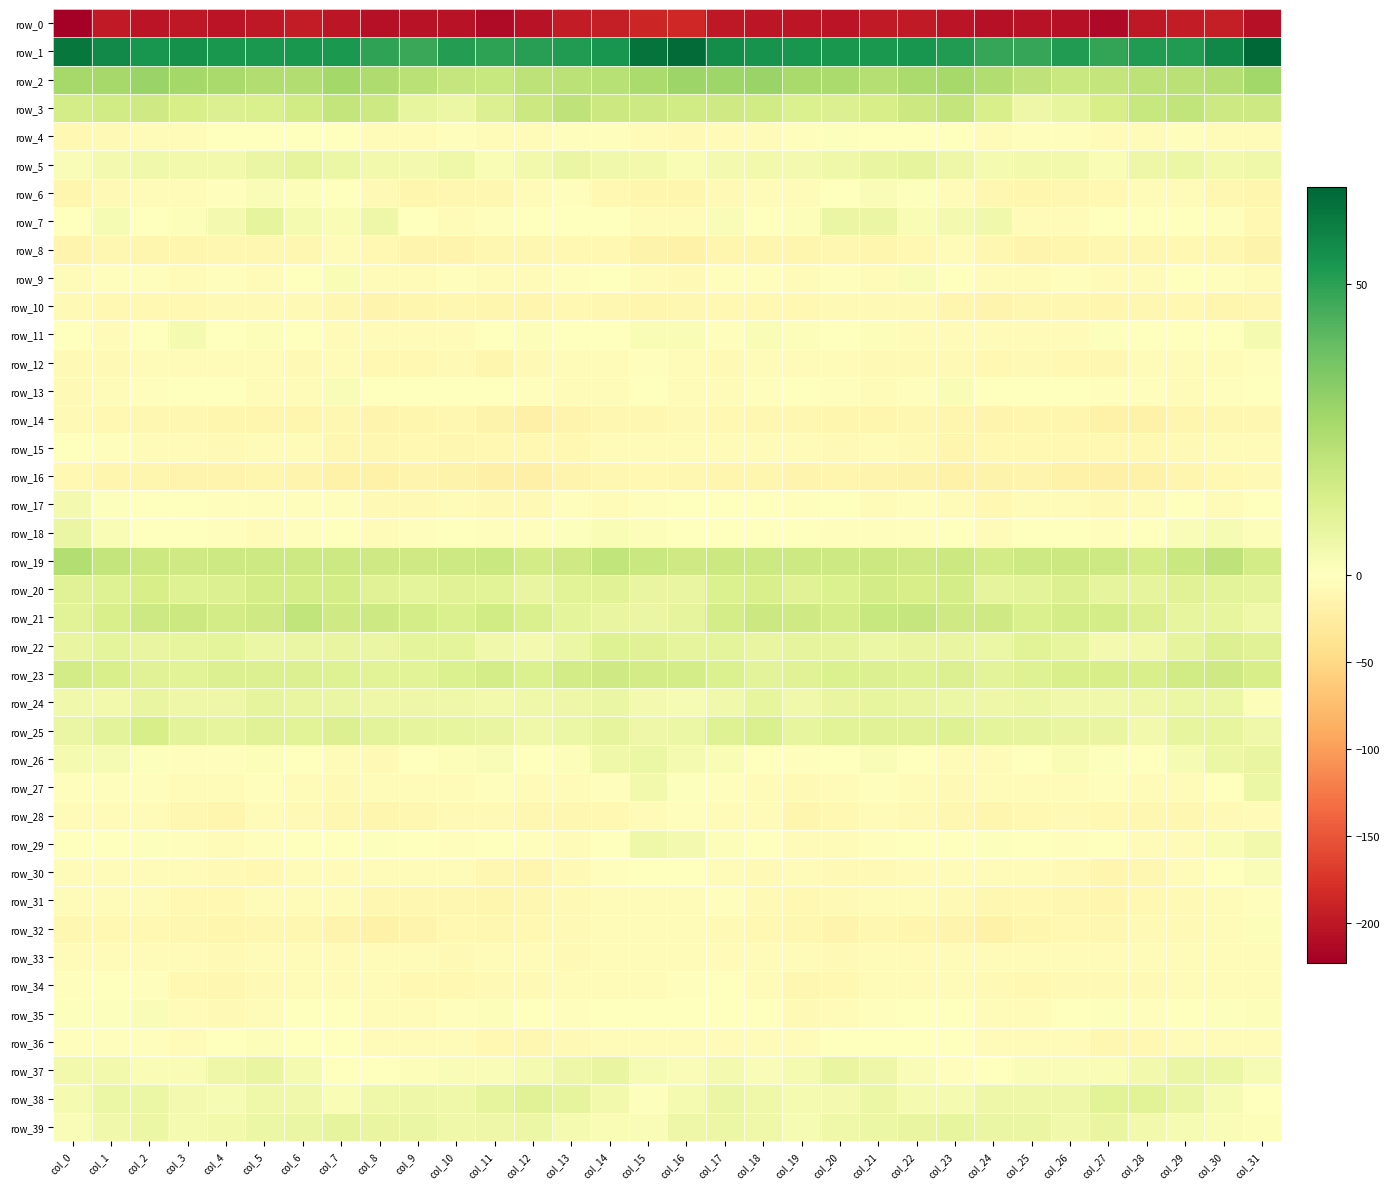

Which series has the largest total across all categories?

row_1